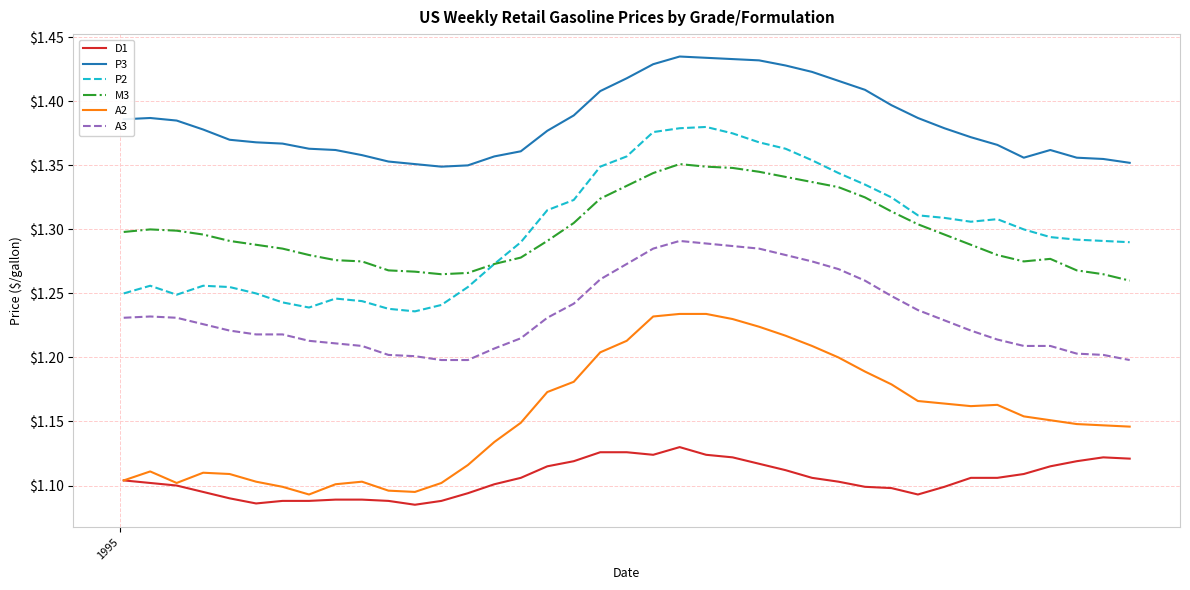

True or false: P2 and D1 intersect in this chart.

False